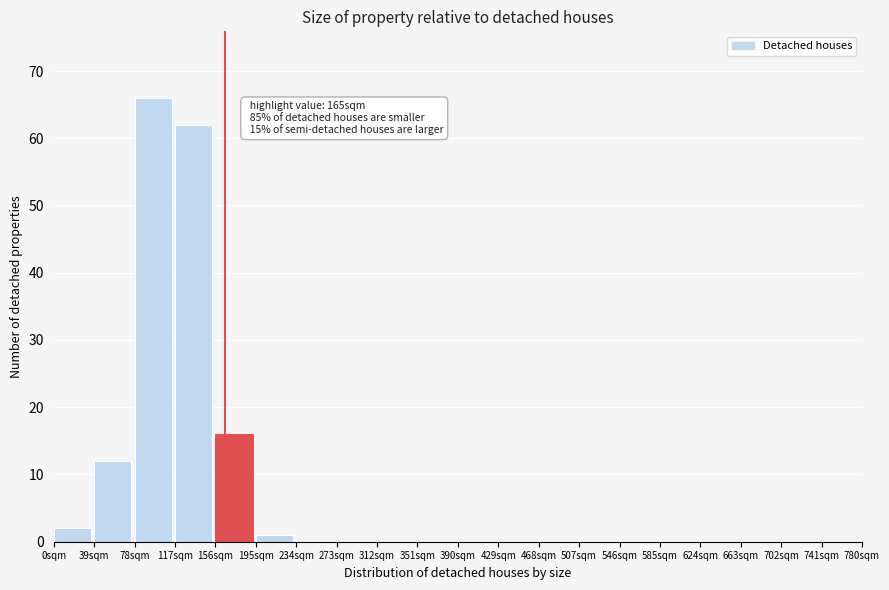

Which range on the x-axis has the tallest bar?

78 to 117